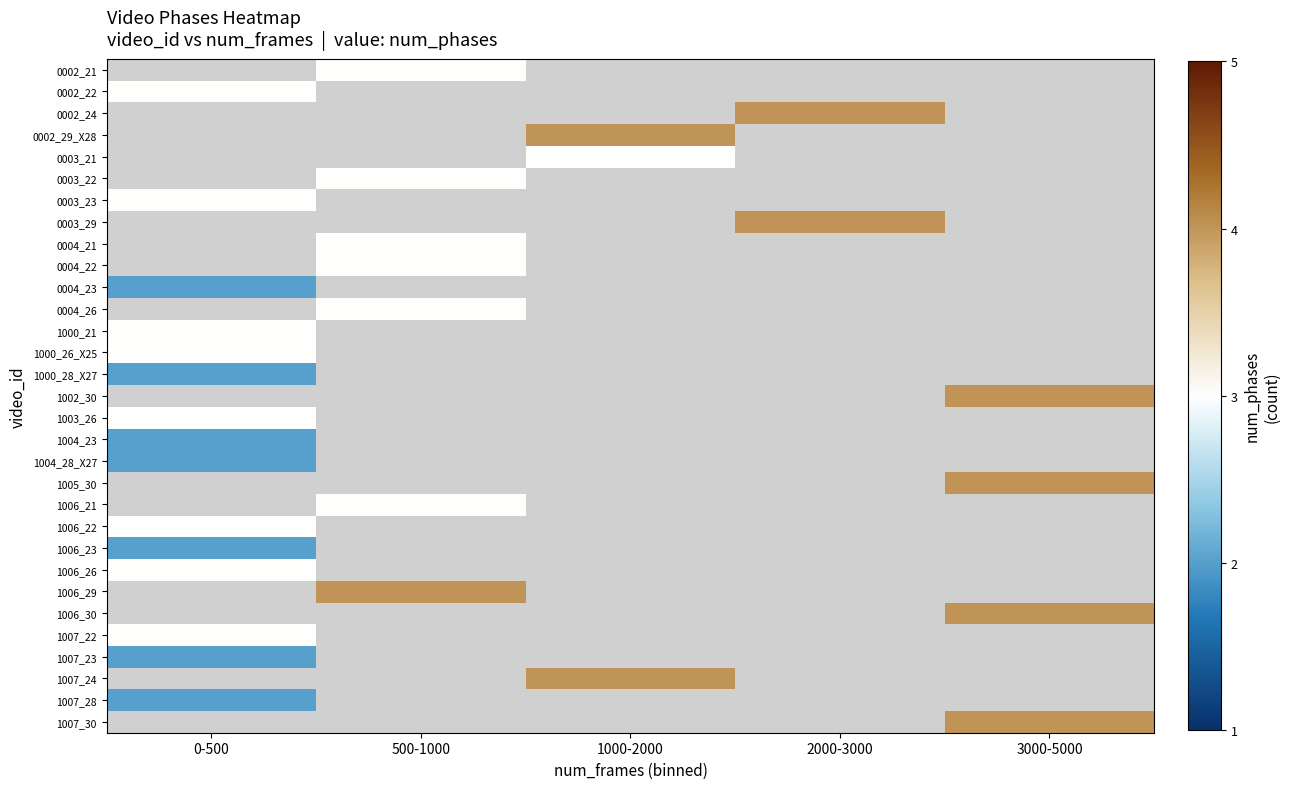

Is it true that 0003_21 equals 5.3 at 1000-2000?

False